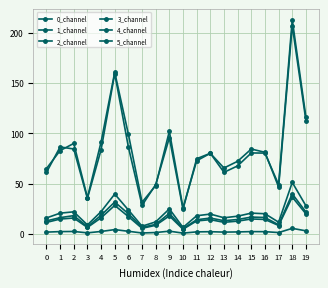

Between 0 and 7, which series saw the biggest shift?

2_channel